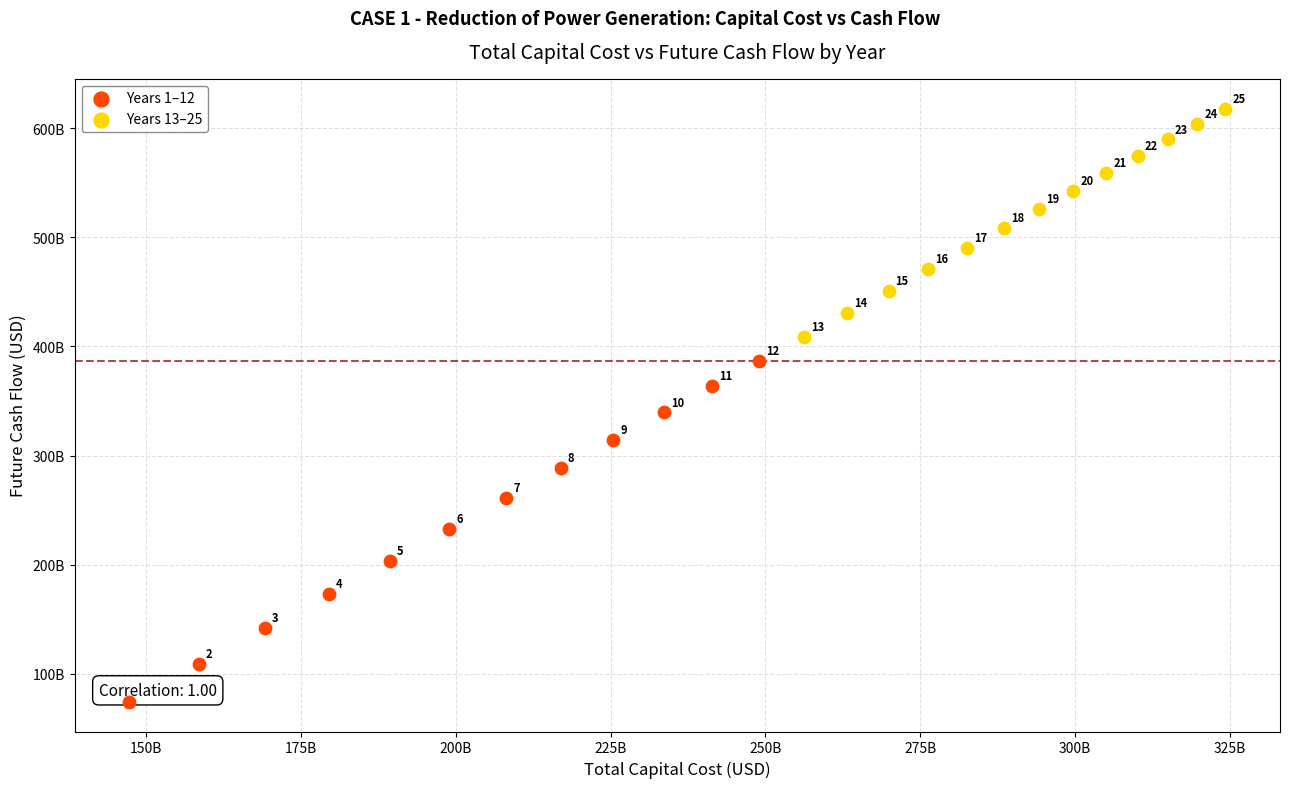

What are all the series names shown in the legend?

Years 1–12, Years 13–25